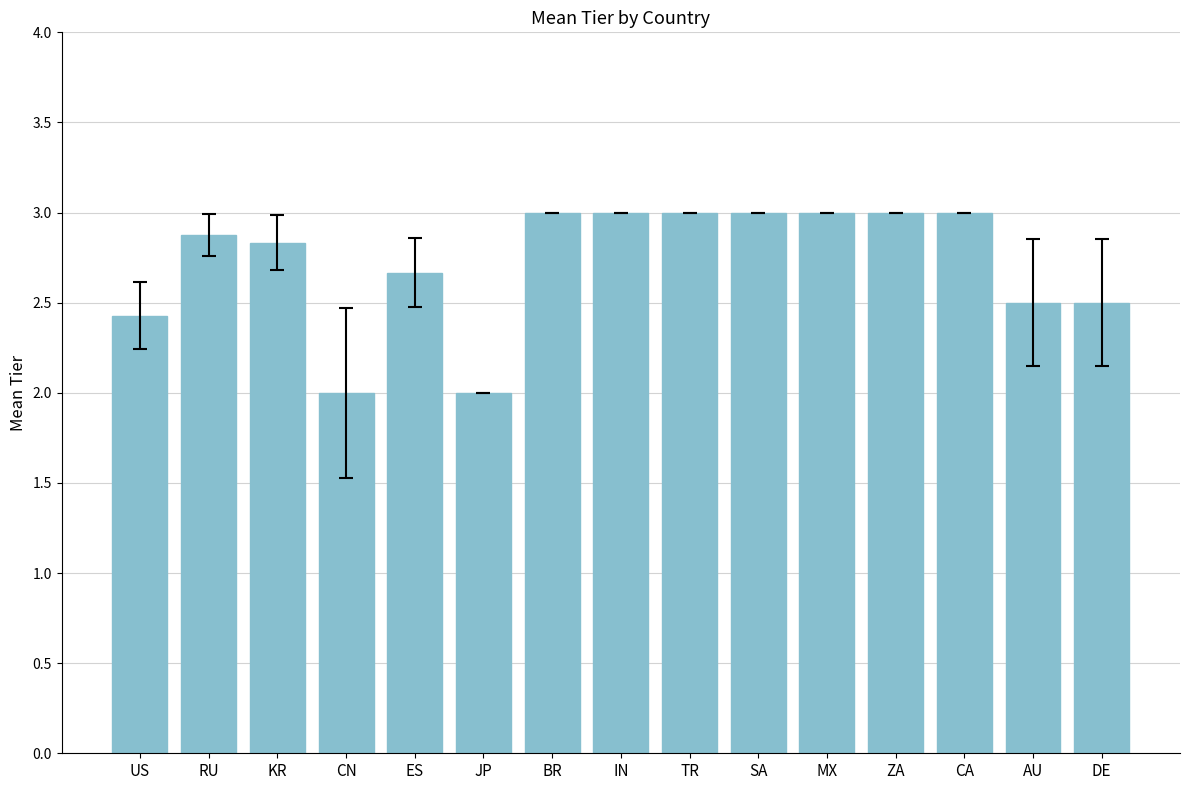

What is the label of the 14th bar from the right?

RU